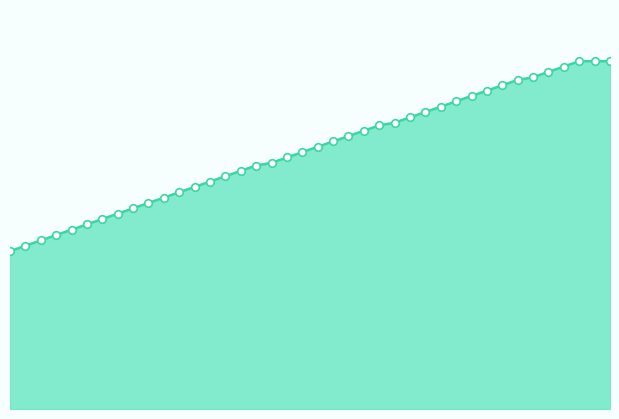

Does the chart have visible grid lines?

No